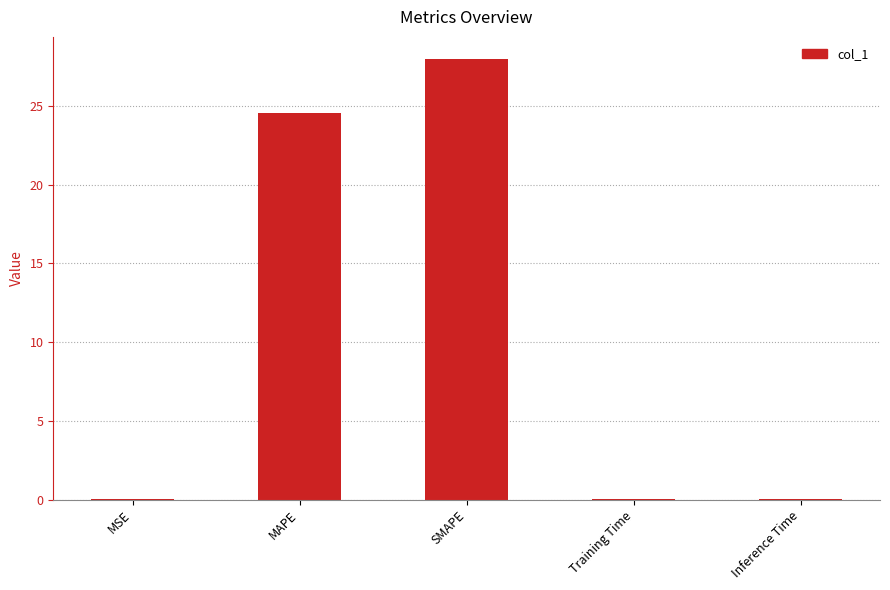

The value at SMAPE is 17.4. True or false?

False